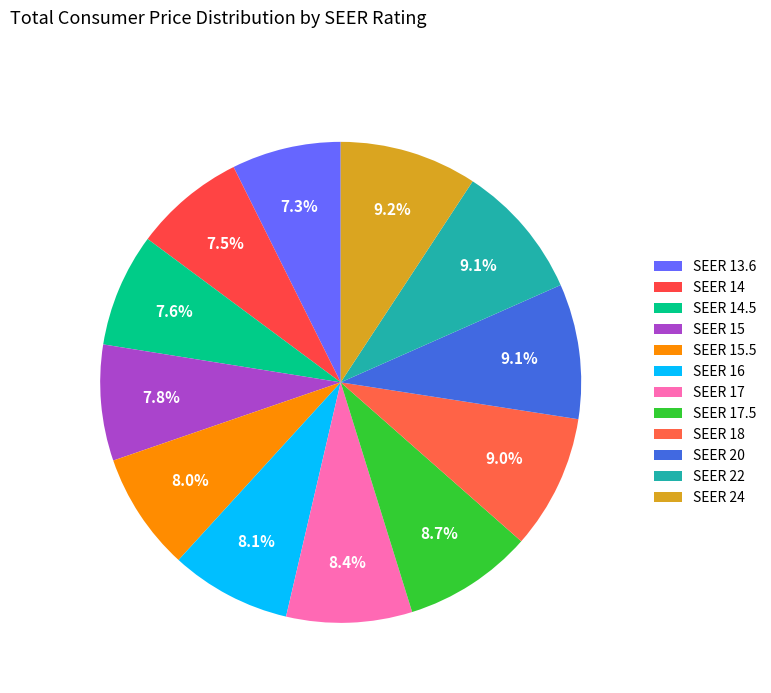

How many slices are in this pie chart?

12